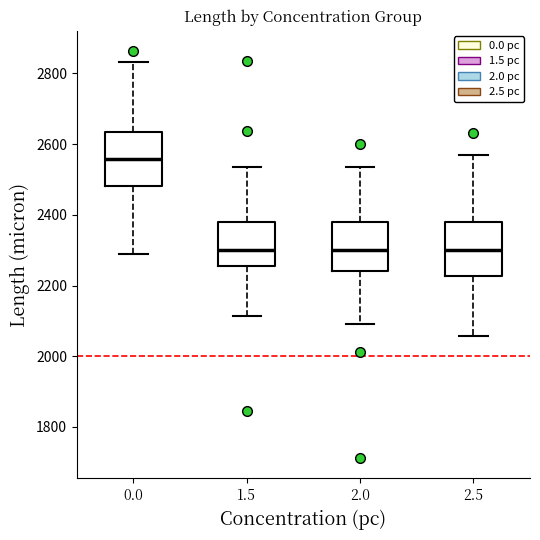

Which box has the highest median line?

0.0